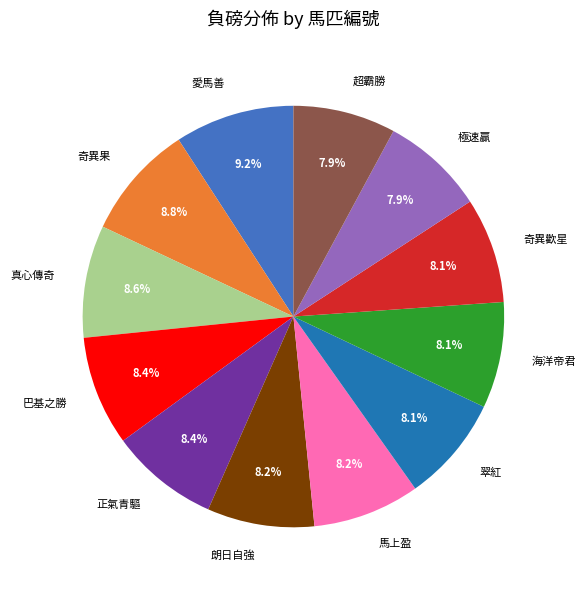

Do 翠紅 and 海洋帝君 together represent more than half of the pie?

No